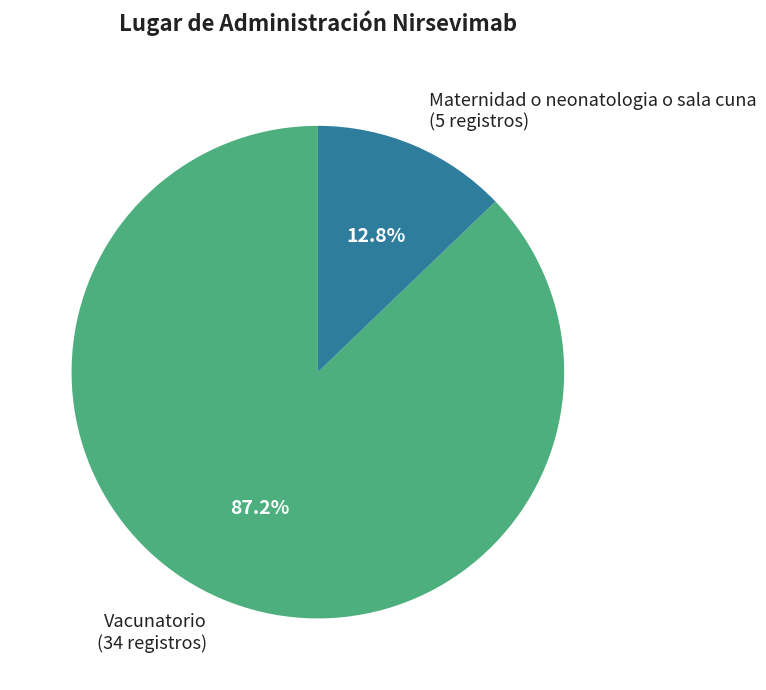

What is the majority slice?

Vacunatorio